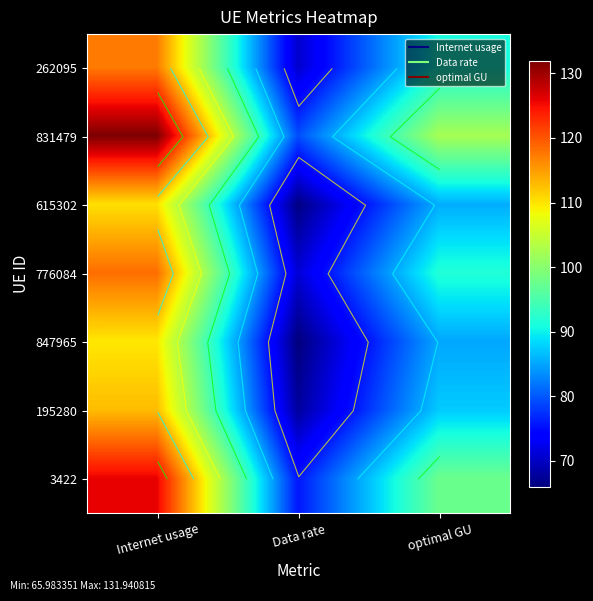

True or false: 831479 has a value of 90.3 at Internet usage.

False